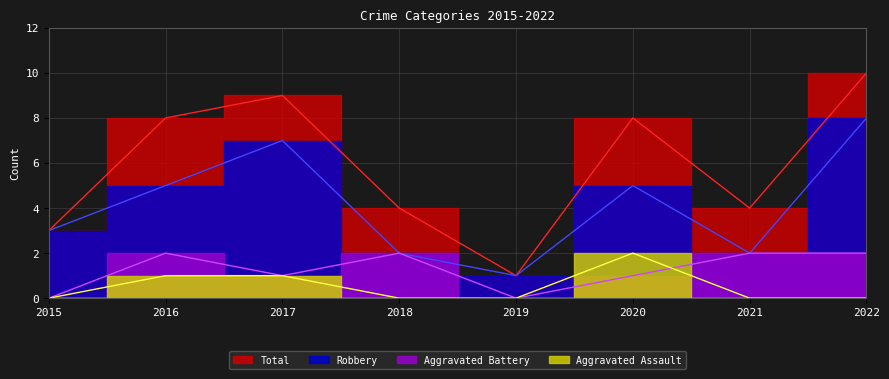

What is the difference between the highest and lowest values at 2015?

3